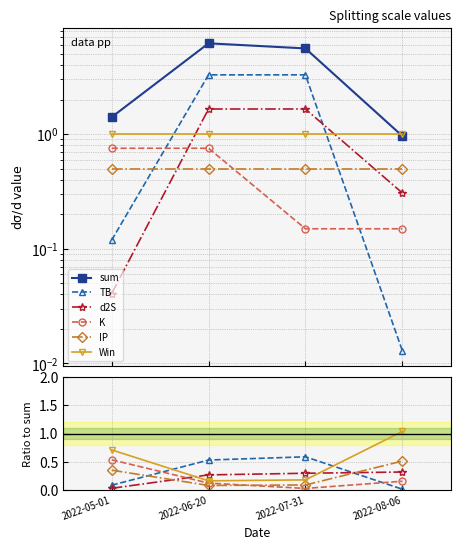

How many categories are shown in the chart?

4